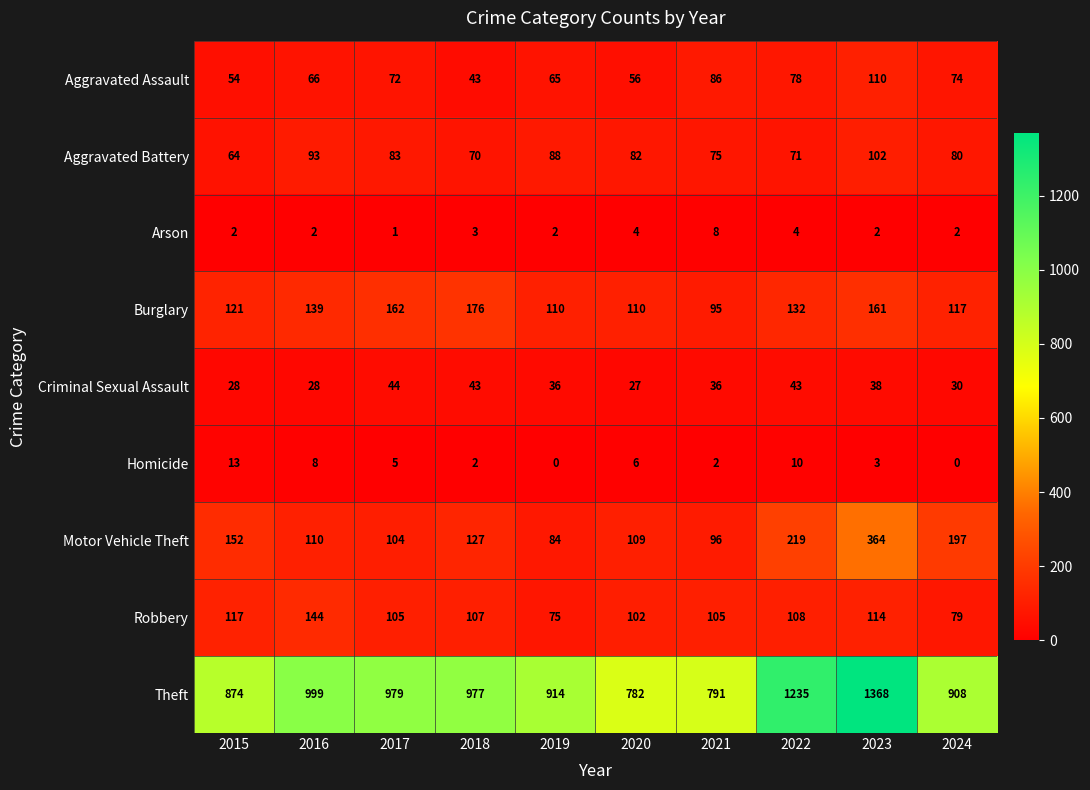

The value of Arson at 2015 is 1. True or false?

False